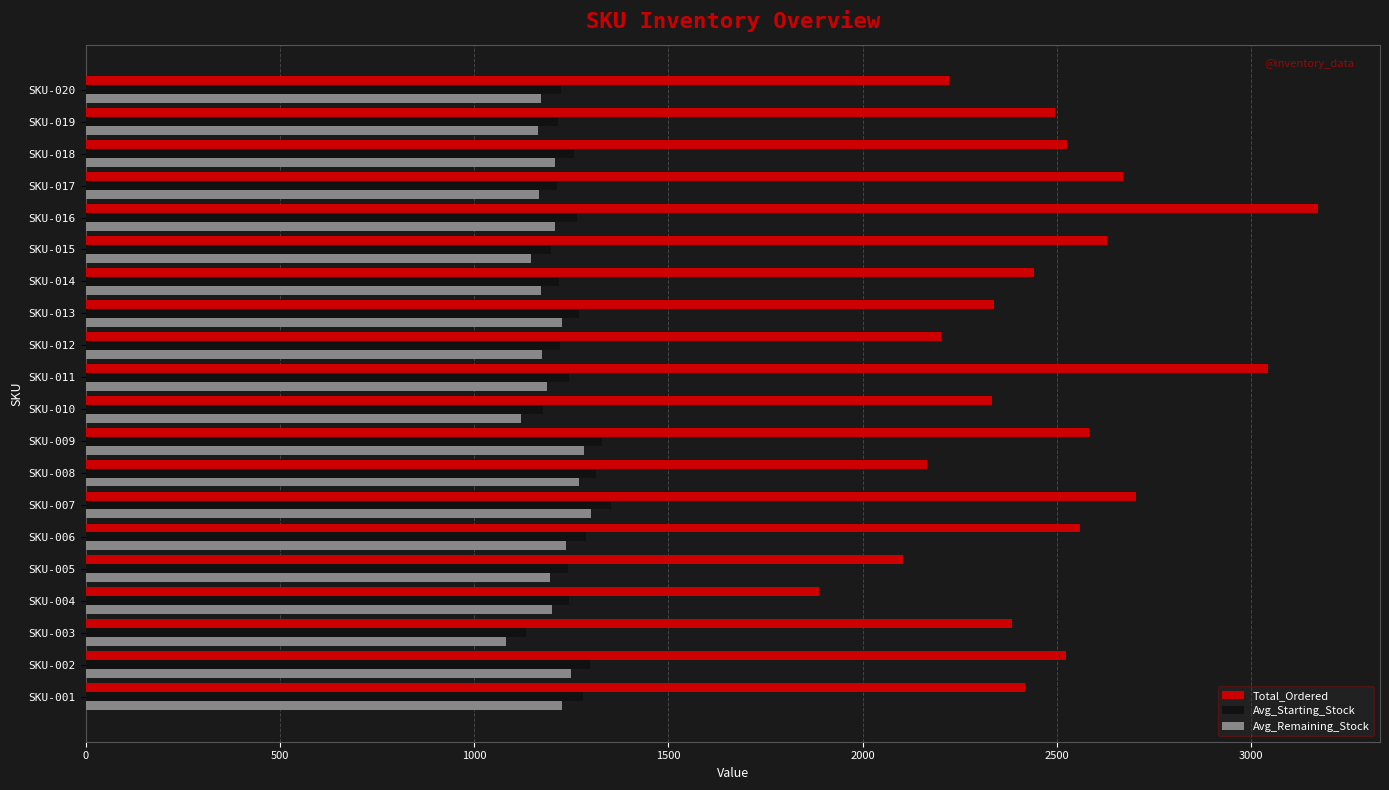

What is the lowest value of the Avg_Remaining_Stock series?

1081.2